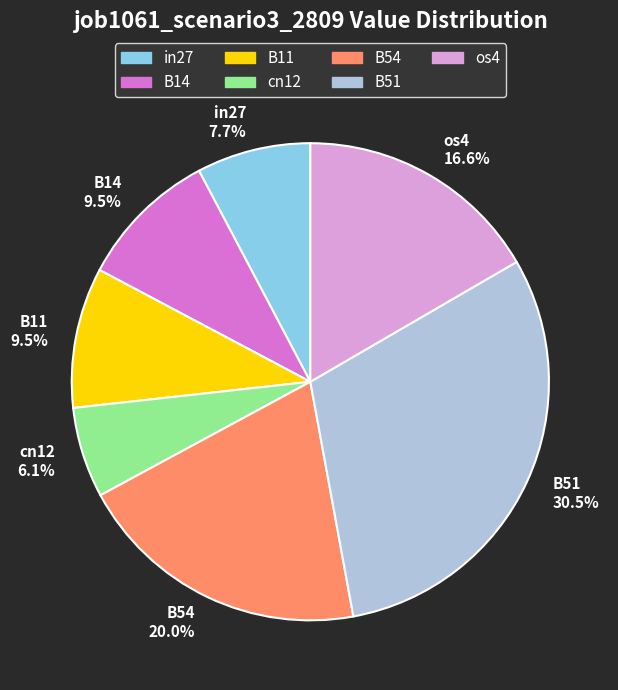

What percentage do in27 and B54 together represent?

27.7%